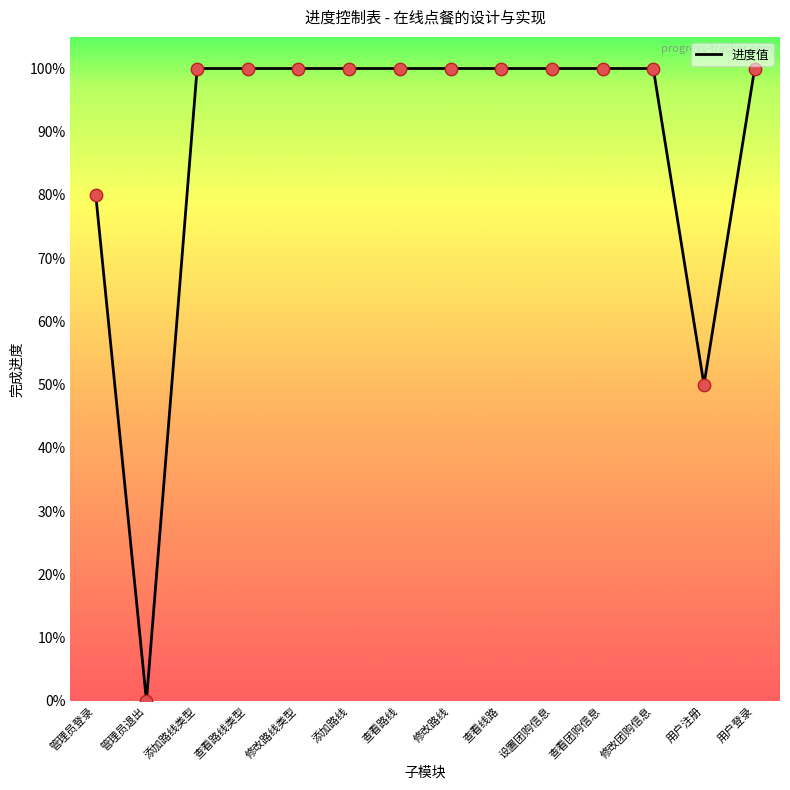

What is the ratio of the value at 设置团购信息 to the value at 添加路线?

1.0